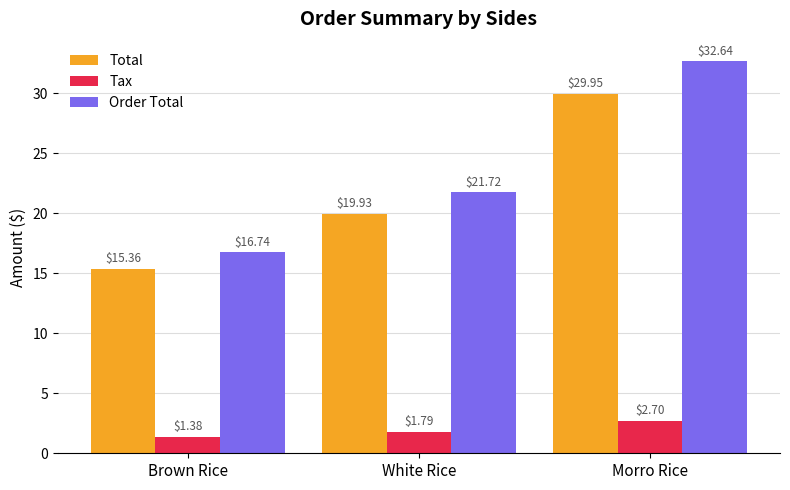

Is the value of Total at White Rice greater than the value of Order Total at Brown Rice?

Yes